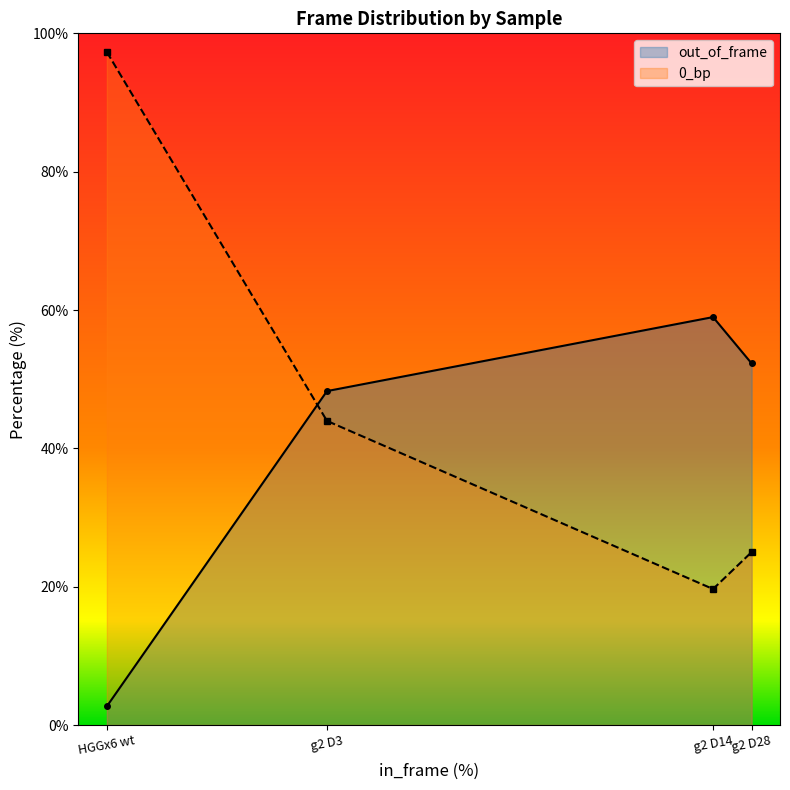

Between HGGx6 wt and g2 D14, which series saw the biggest shift?

0_bp